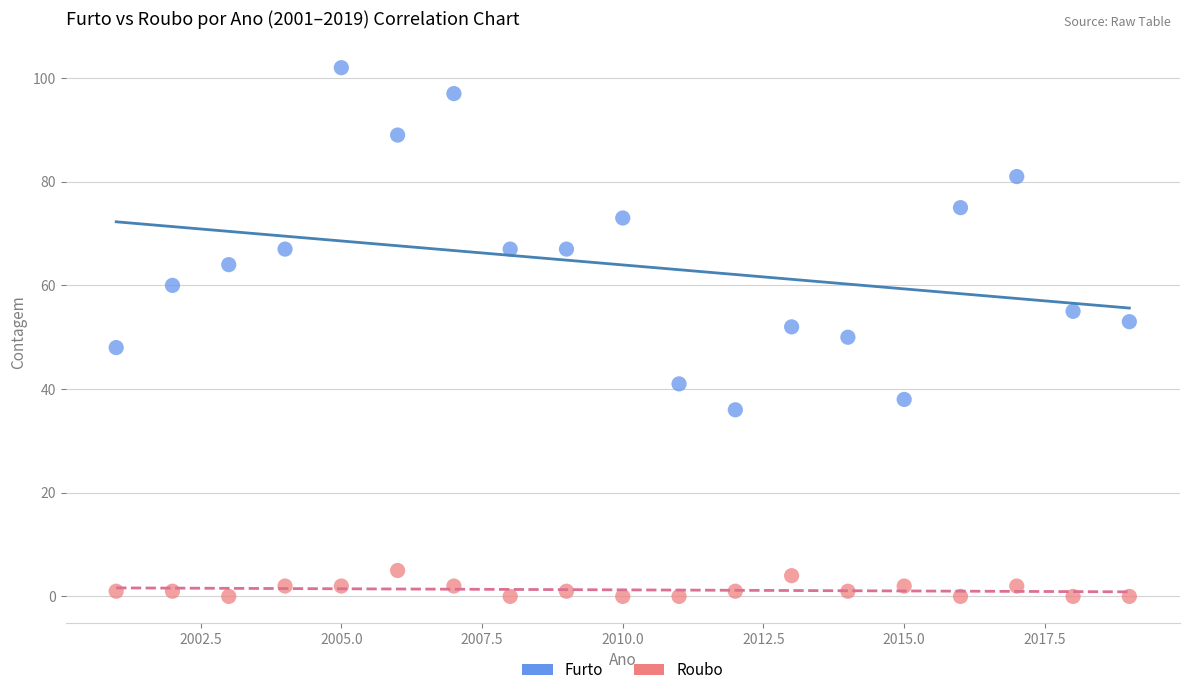

Which series has the largest Y range (max minus min)?

Furto